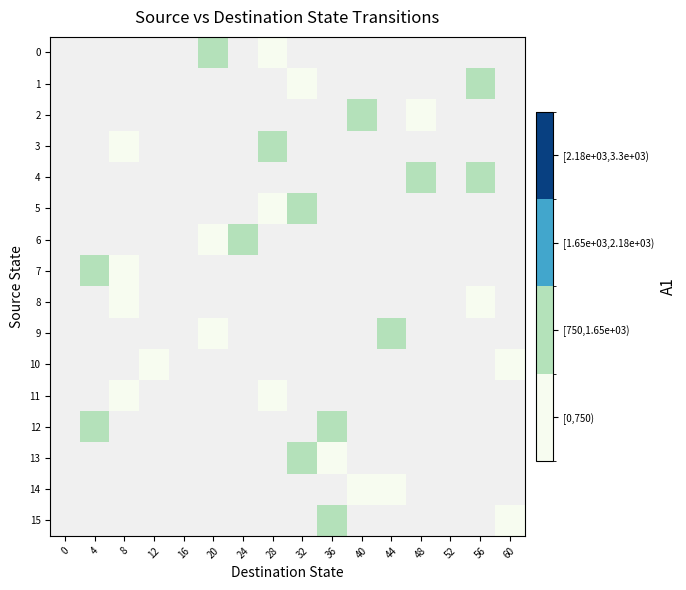

How many values in 2 are above zero?

2